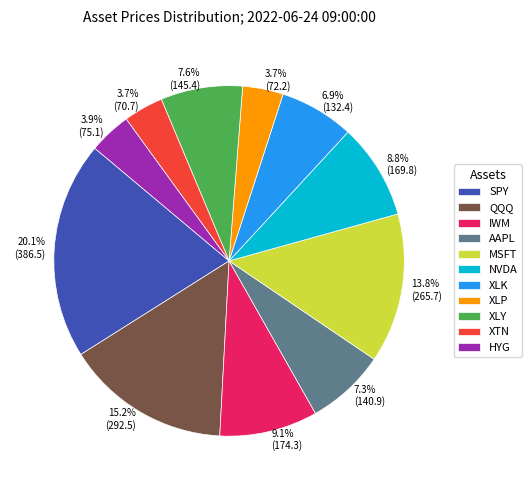

What is the ratio of the value at NVDA to the value at XLP?

2.4